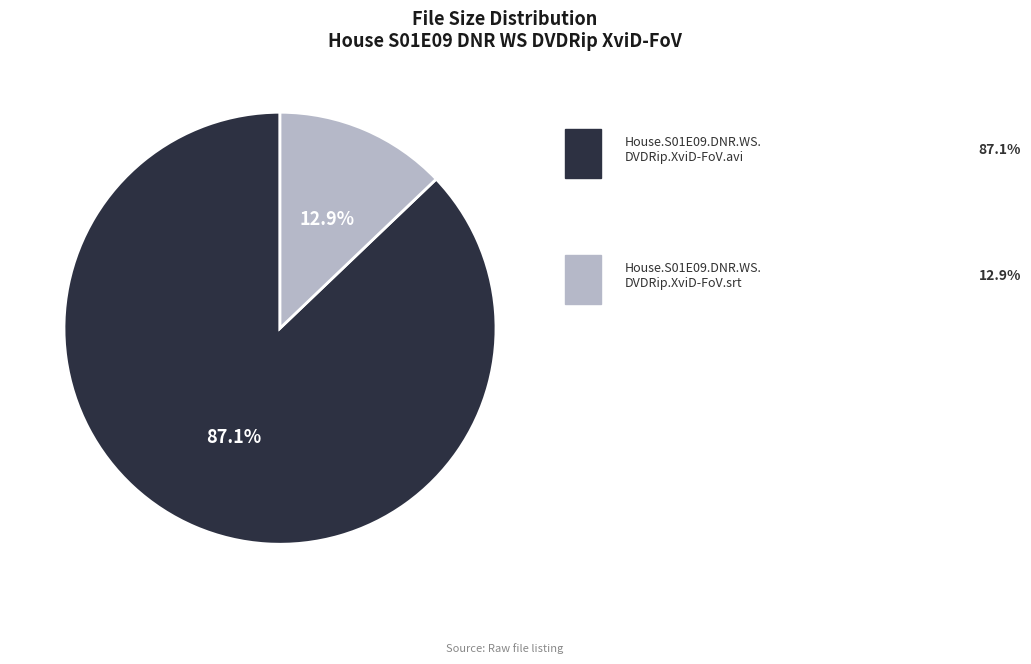

Is there a majority slice in this chart?

Yes